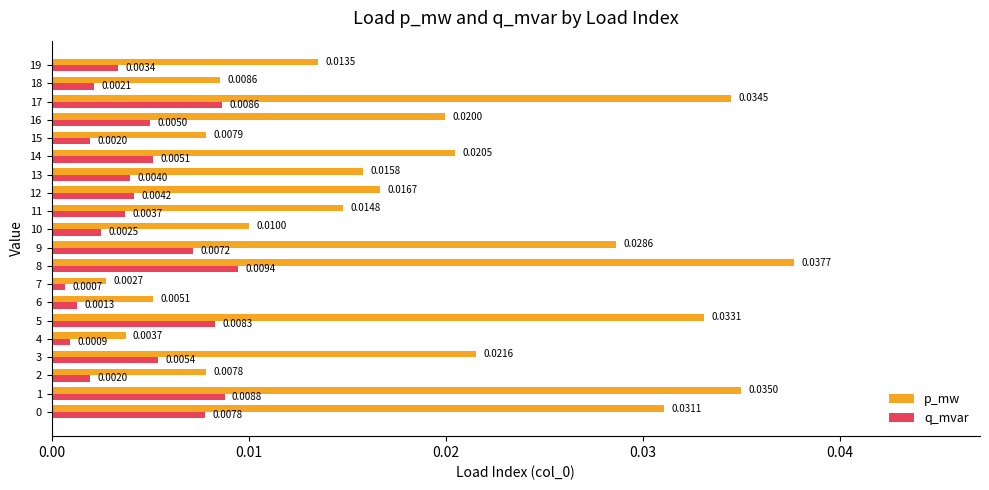

At how many categories does at least one series exceed 0?

20